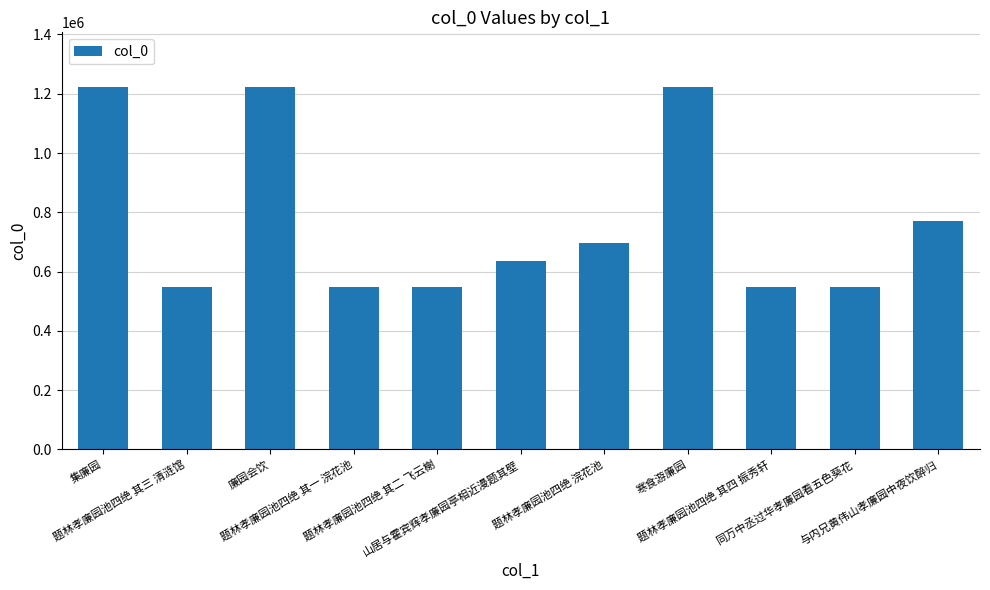

What is the greatest value displayed?

1223554